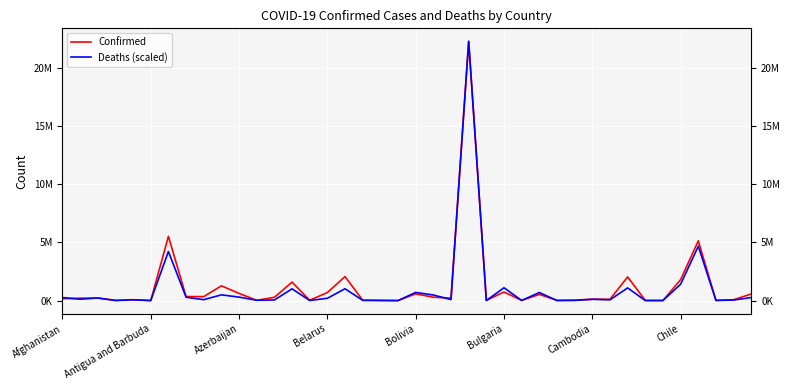

Between which two adjacent categories do Deaths (scaled) and Confirmed first intersect?

Afghanistan and Antigua and Barbuda